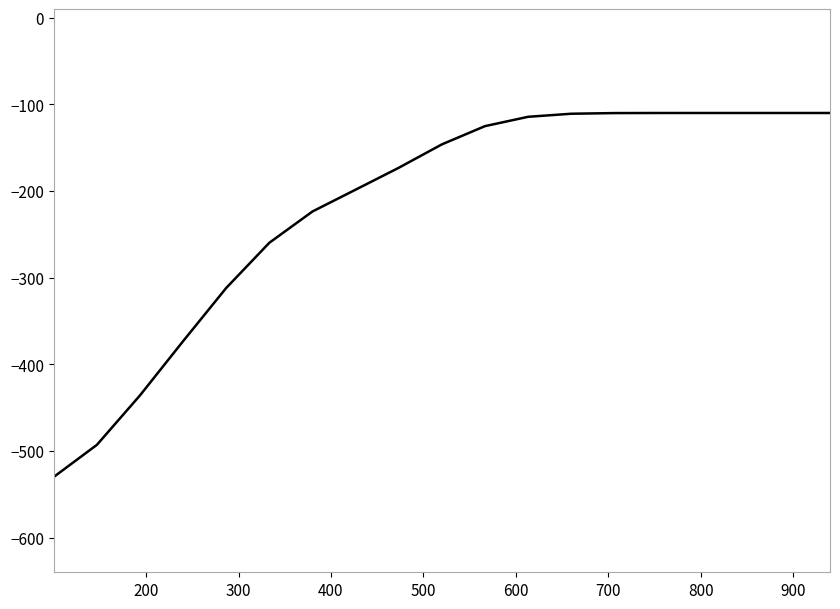

What is the difference between the maximum and minimum values?

420.0